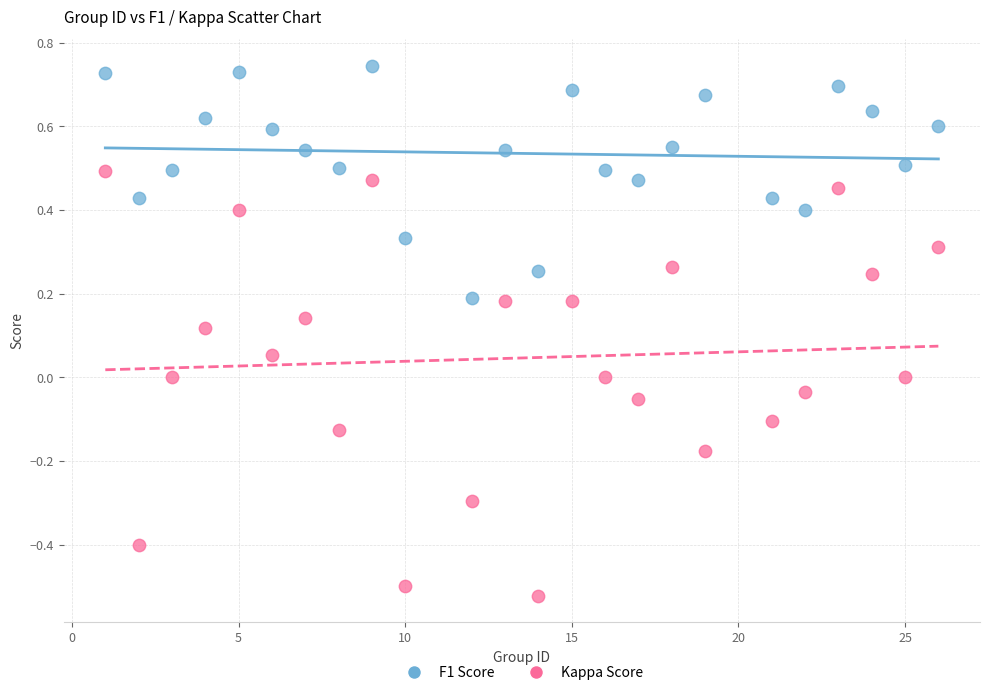

Which series reaches the maximum Y coordinate?

F1 Score